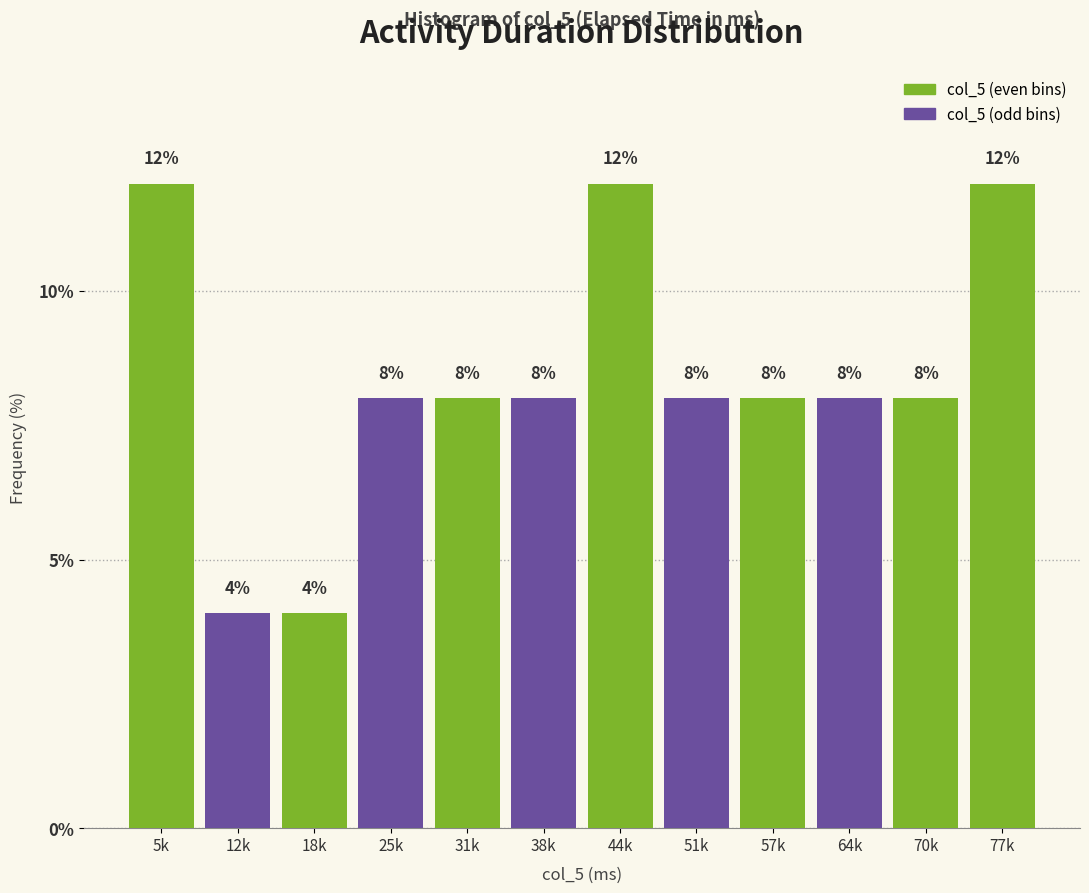

Reading left to right, transcribe all the data shown in this chart.

12	4	4	8	8	8	12	8	8	8	8	12